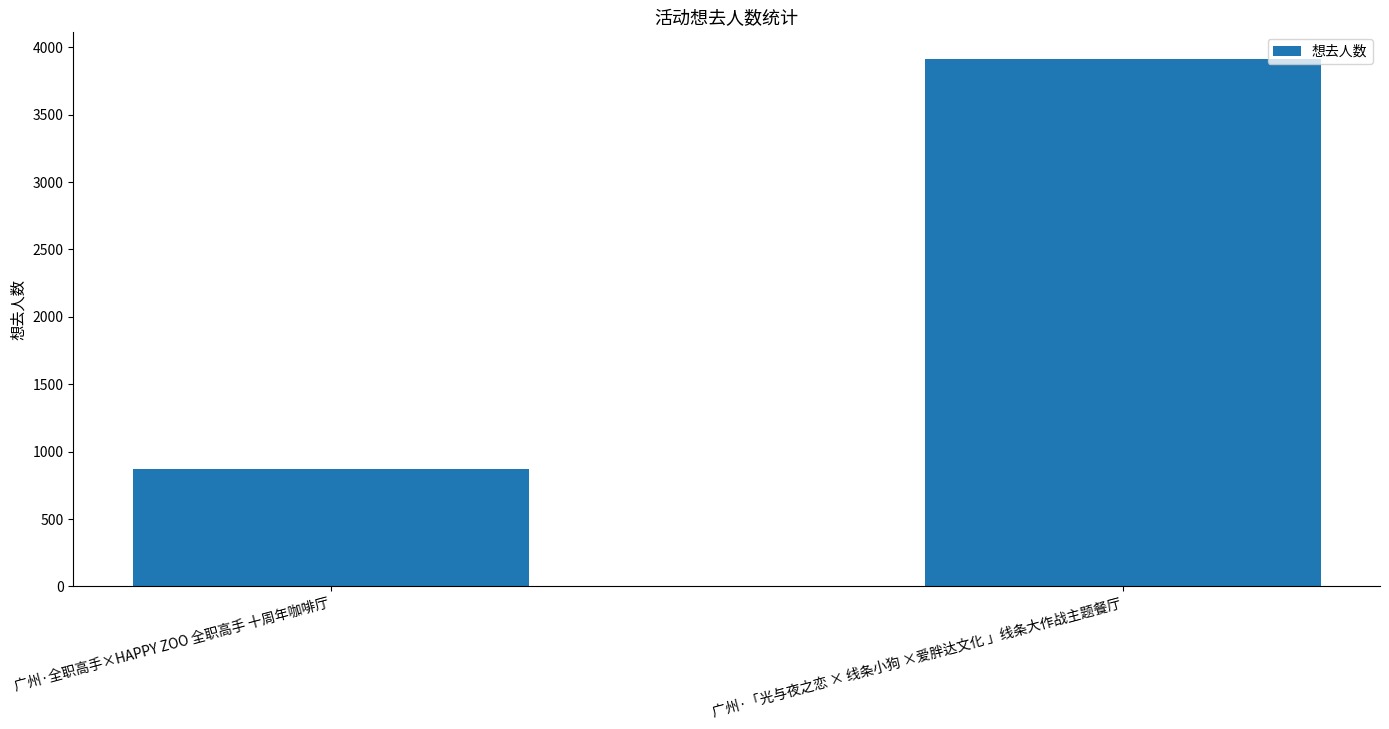

List the labels in order of value, smallest first.

广州·全职高手×HAPPY ZOO 全职高手 十周年咖啡厅, 广州·「光与夜之恋 × 线条小狗 ×爱胖达文化 」线条大作战主题餐厅